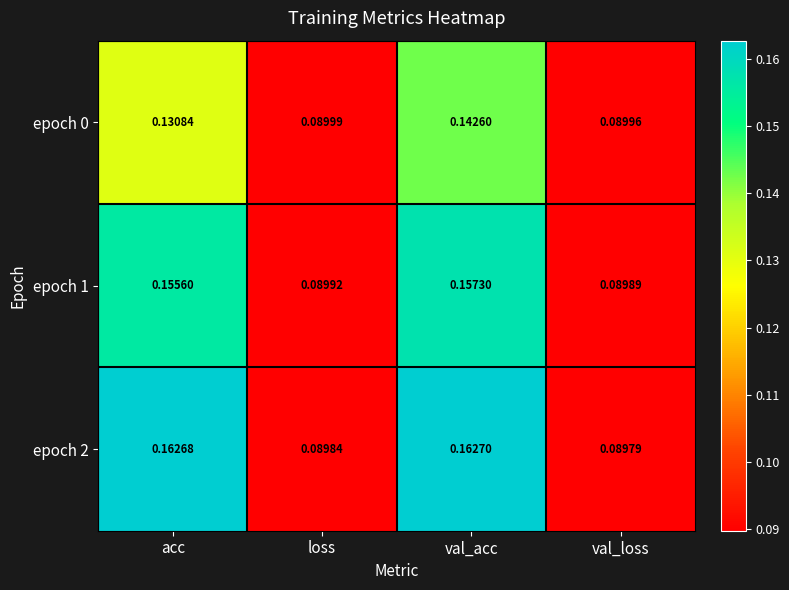

Which category has the lowest value in the epoch 2 series?

val_loss